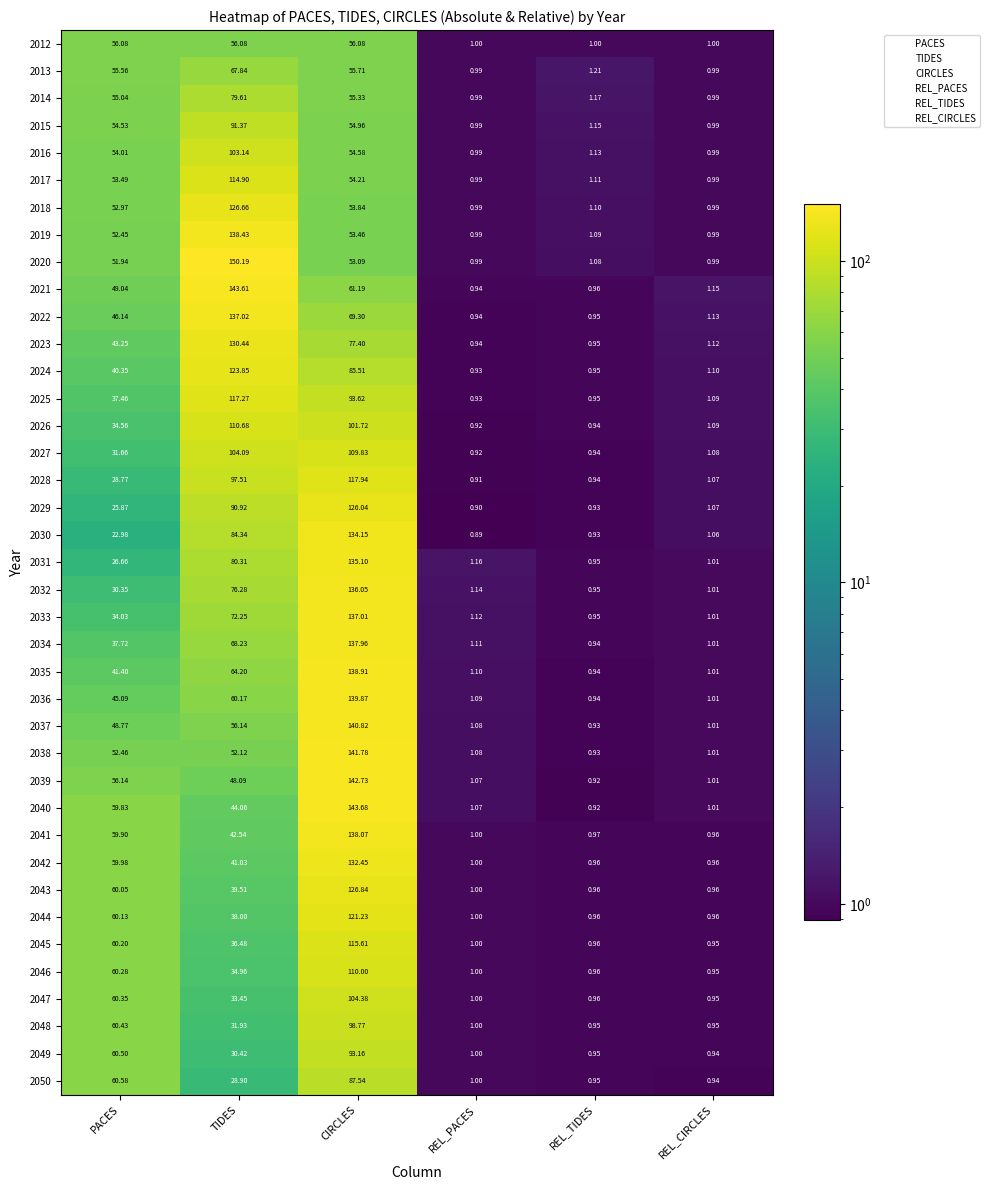

Which label corresponds to the smallest value in the chart?

REL_PACES